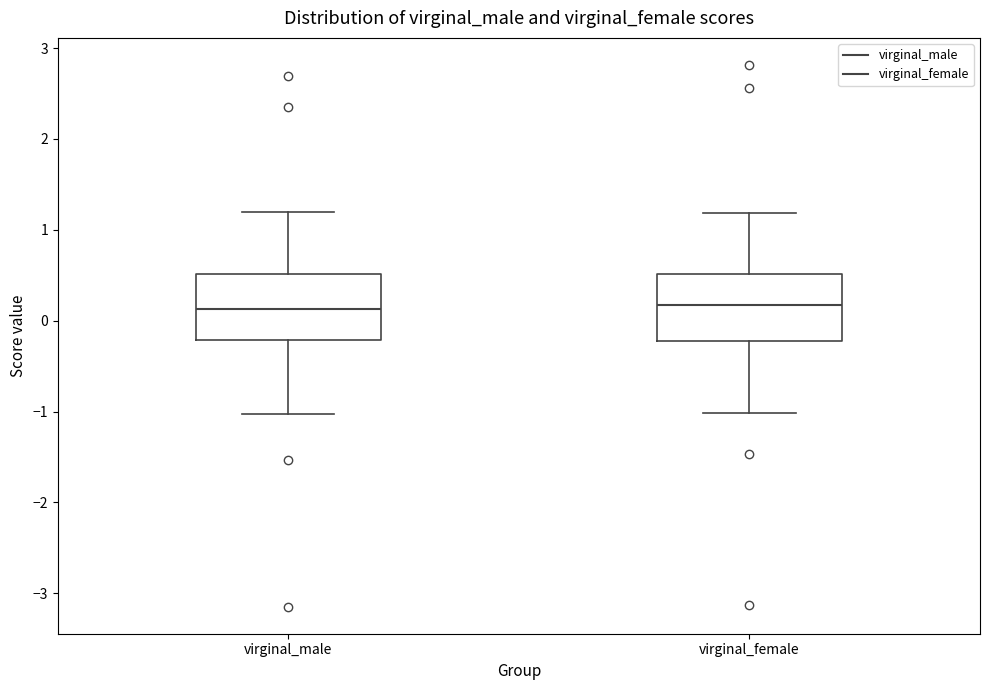

Reading left to right, transcribe this box plot: for each box, give where its median line is, the range the box spans, and where its two whiskers end, as read against the y-axis. The values are not printed on the chart, so give them approximately, as read against the axis.

virginal_male: median 0.1, box -0.2 to 0.5, whiskers -1.0 to 1.2
virginal_female: median 0.2, box -0.2 to 0.5, whiskers -1.0 to 1.2